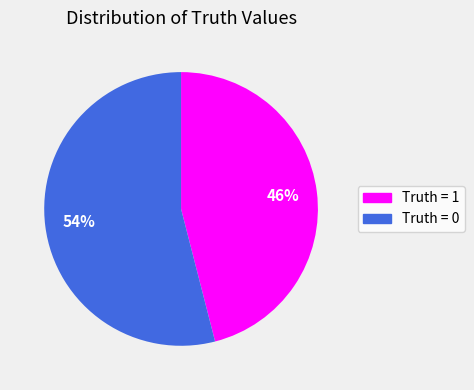

Is there a majority slice in this chart?

Yes